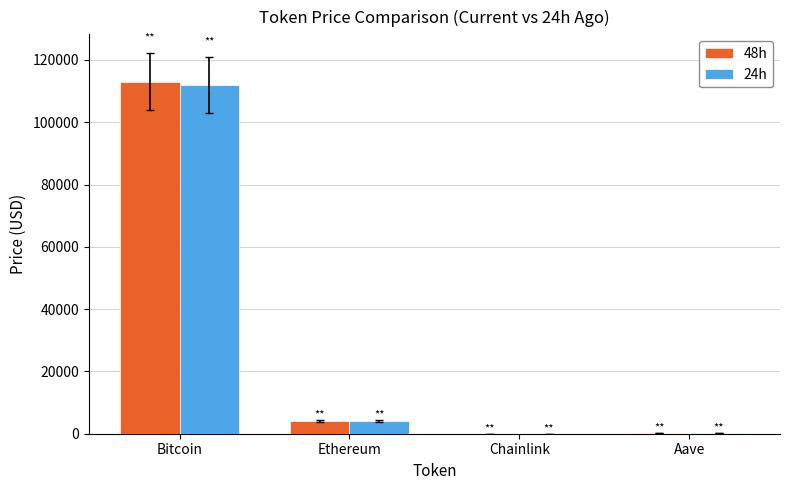

What is the greatest value displayed?

113075.0